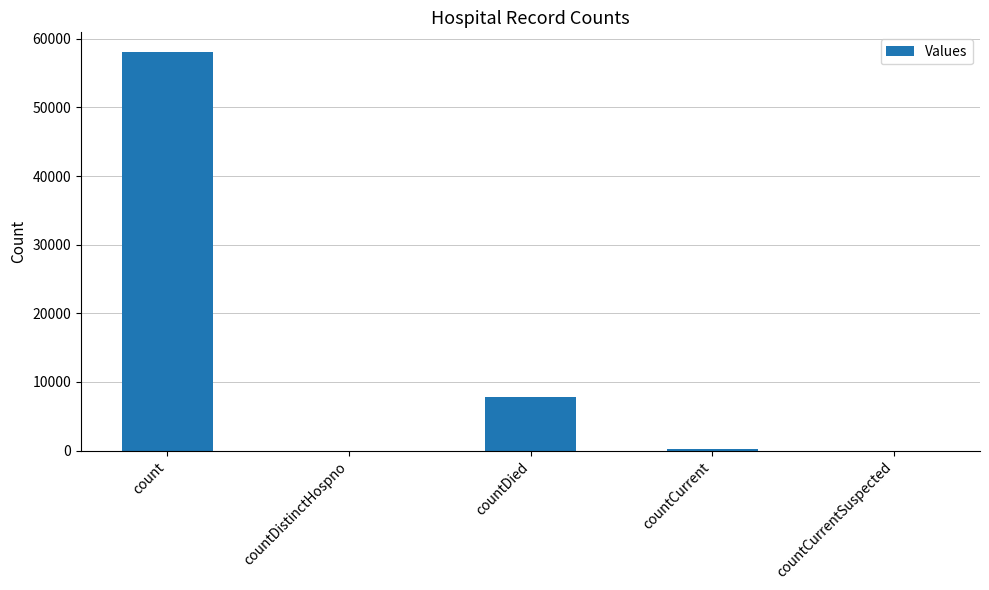

Reading right to left, extract all data points from this chart.

0	266	7802	0	58046